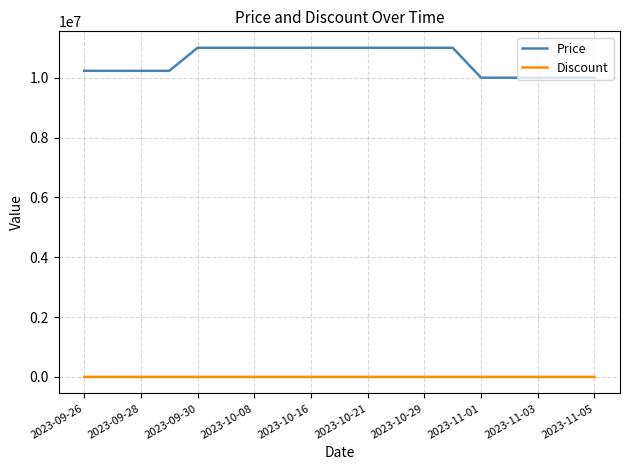

Count the Price values in the range 10000000 to 11000000.

19